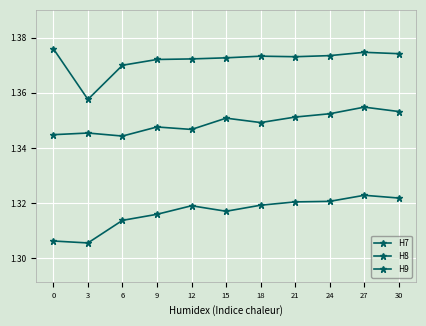

How many interior local valleys does the H7 series have?

2